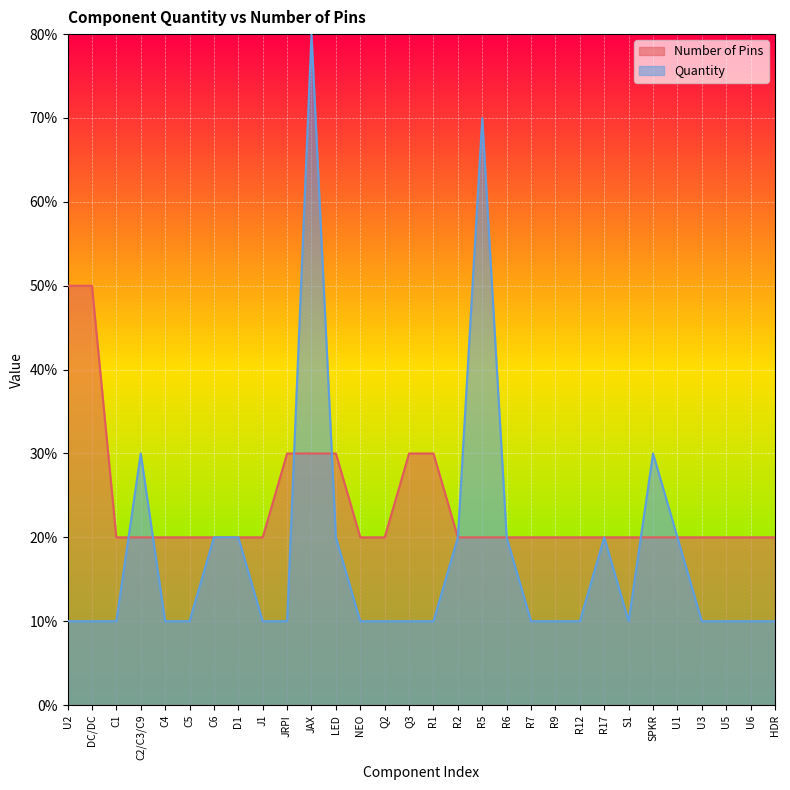

List the series in order of their peak value, highest first.

Quantity, Number of Pins